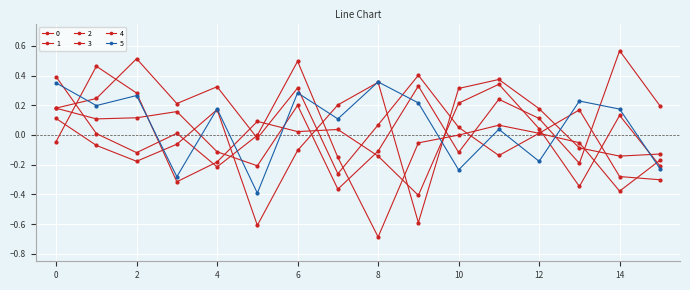

Which series has the widest spread of values?

3